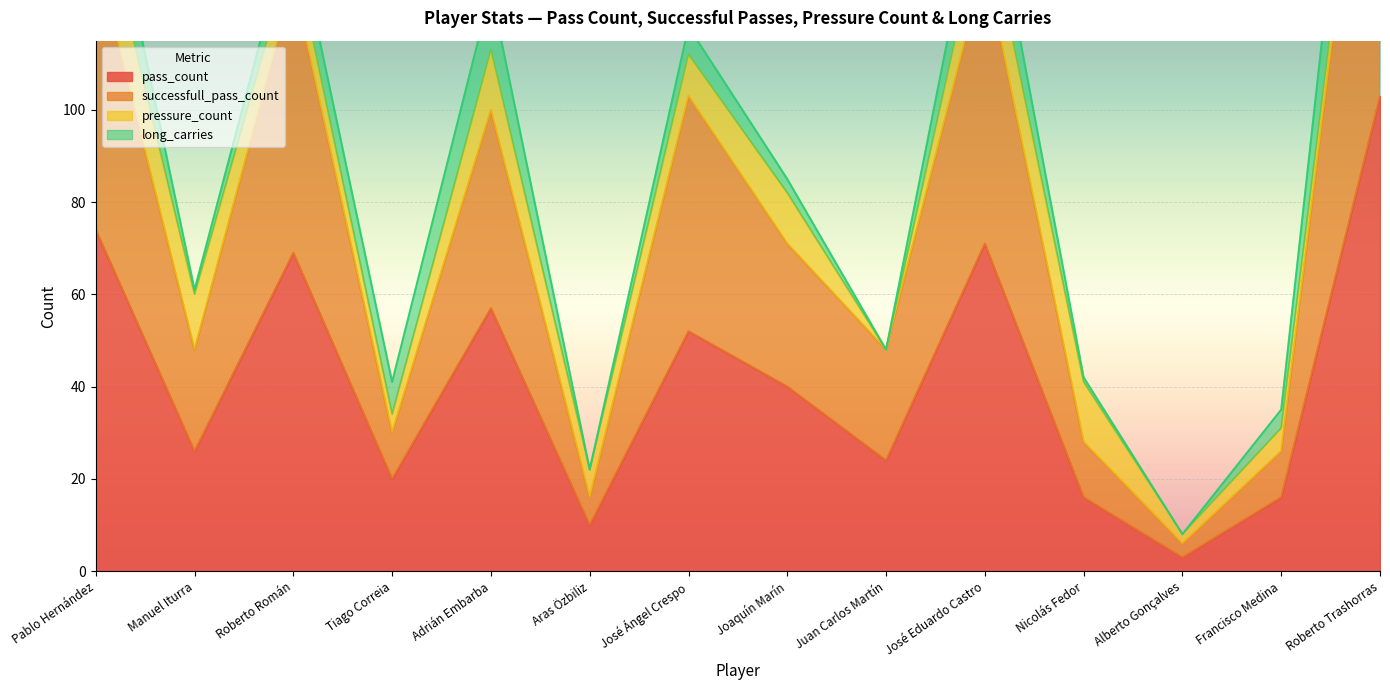

Is it true that pass_count equals 71 at José Eduardo Castro?

True